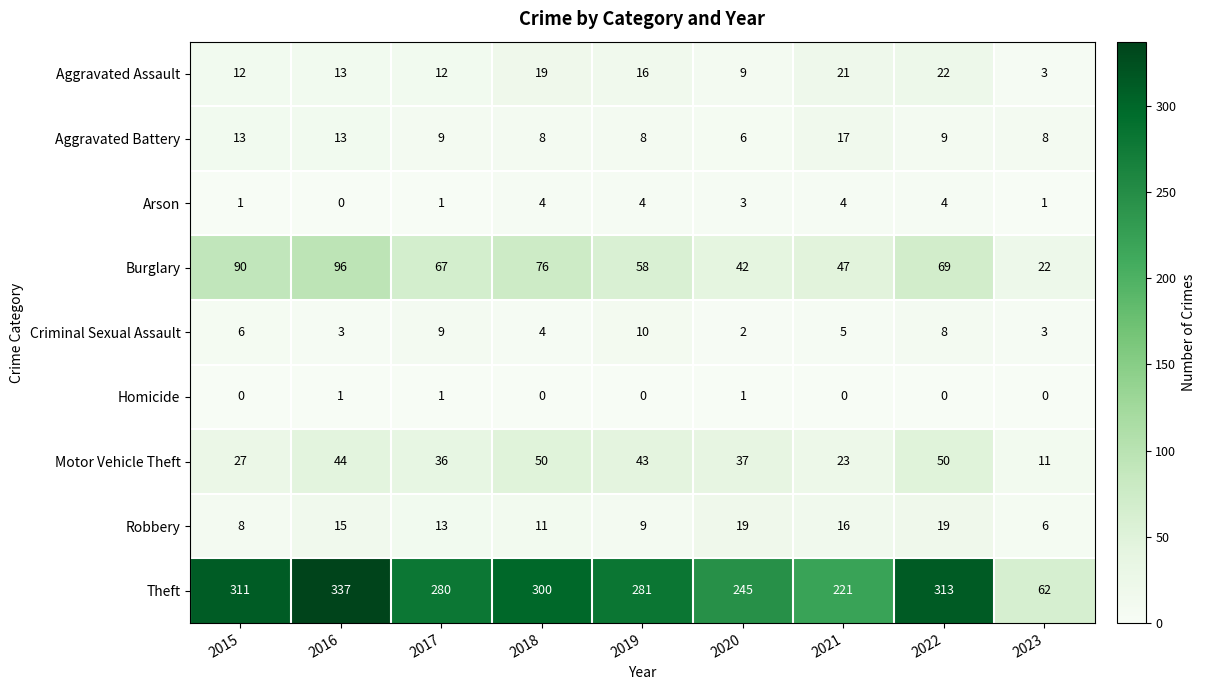

What is the difference between the Criminal Sexual Assault values at 2022 and 2023?

5